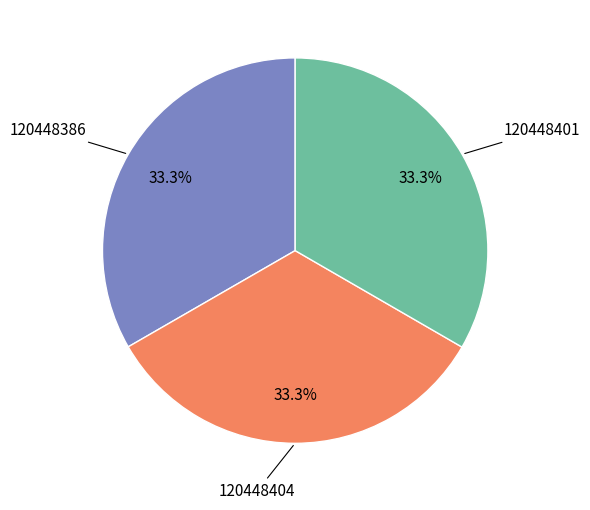

To the nearest percent, what is the combined percentage of 120448404 and 120448401?

67%